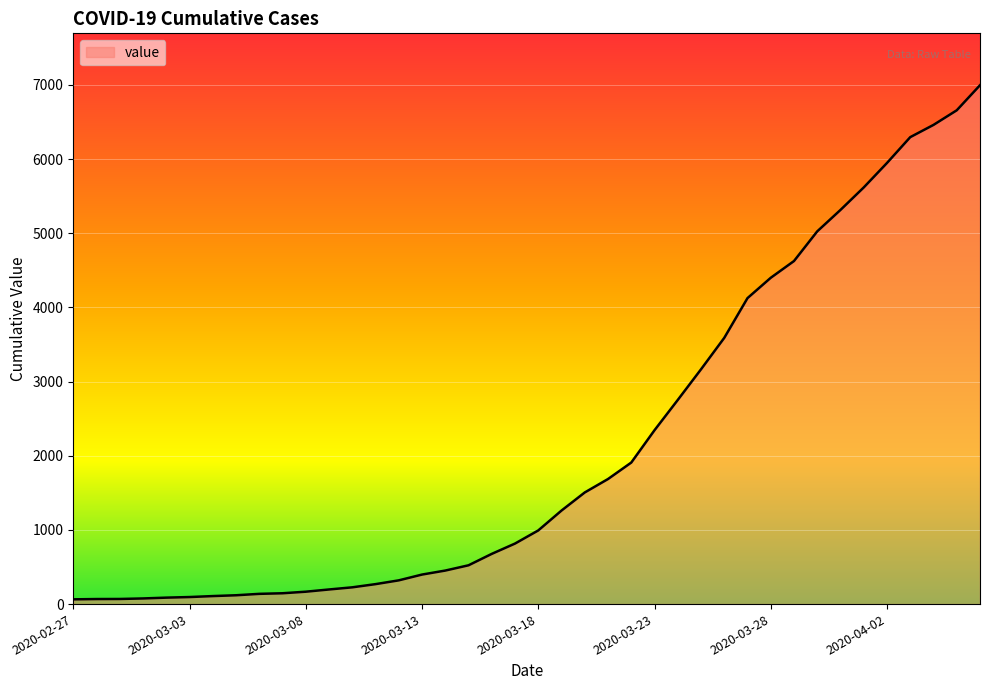

What is the maximum value shown in the chart?

6995